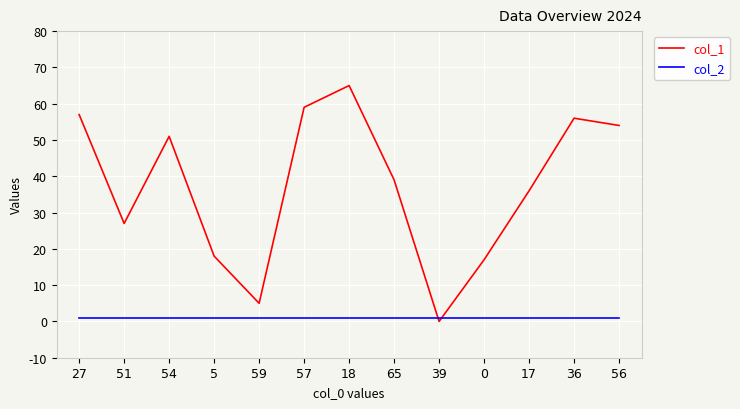

Rank the series by their average value, from highest to lowest.

col_1, col_2